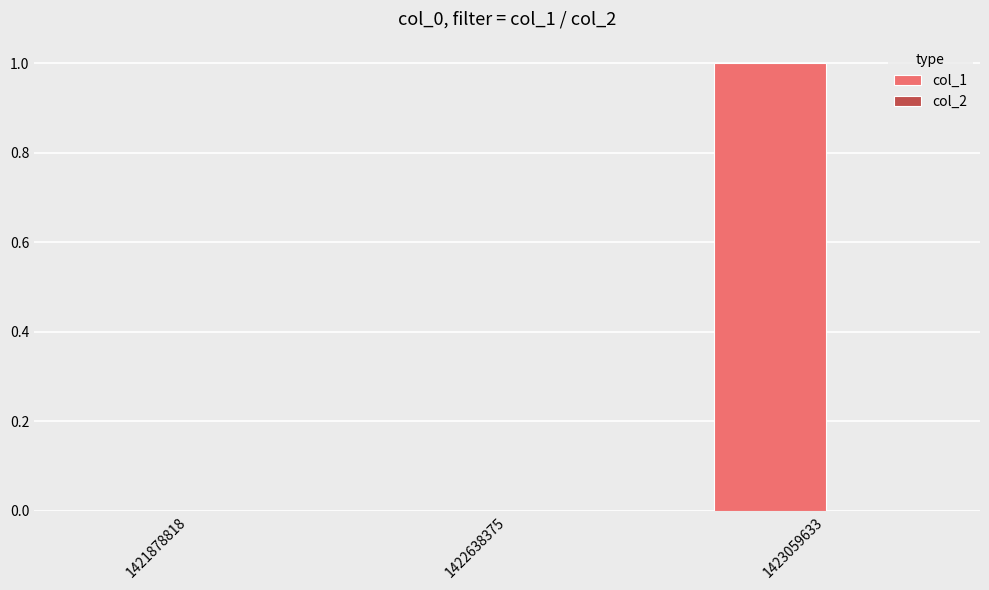

Reading left to right, transcribe all the data shown in this chart.

1421878818=0	1422638375=0	1423059633=1